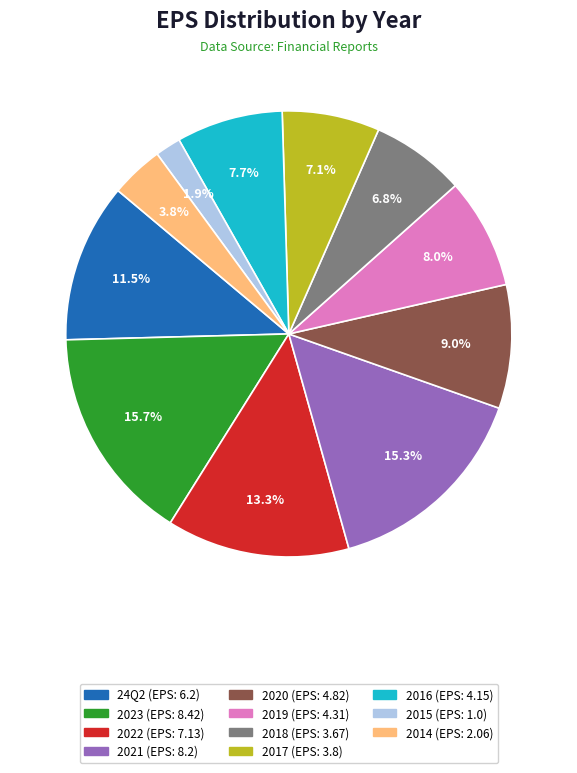

To the nearest percent, what is the average slice percentage?

9%